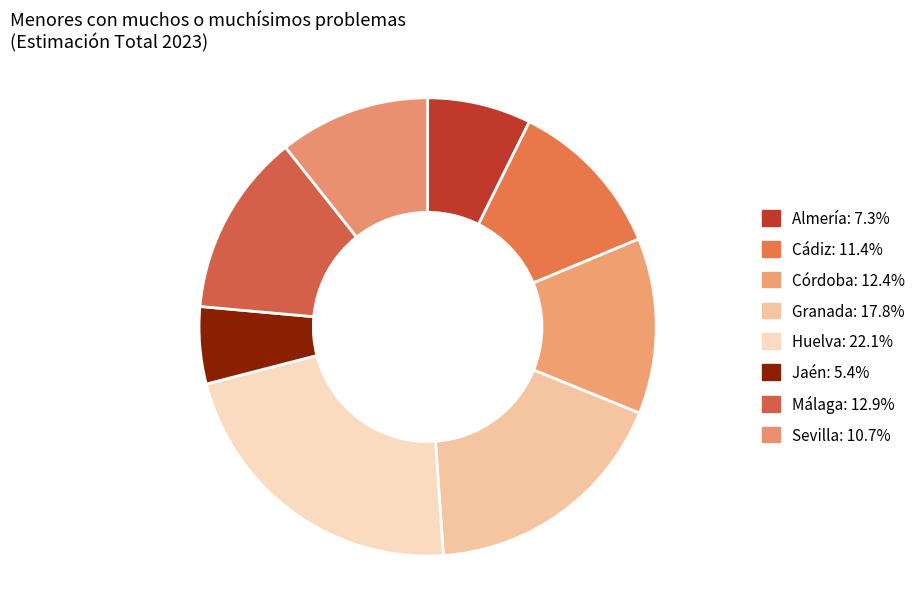

Rank the categories by value from lowest to highest.

Jaén, Almería, Sevilla, Cádiz, Córdoba, Málaga, Granada, Huelva